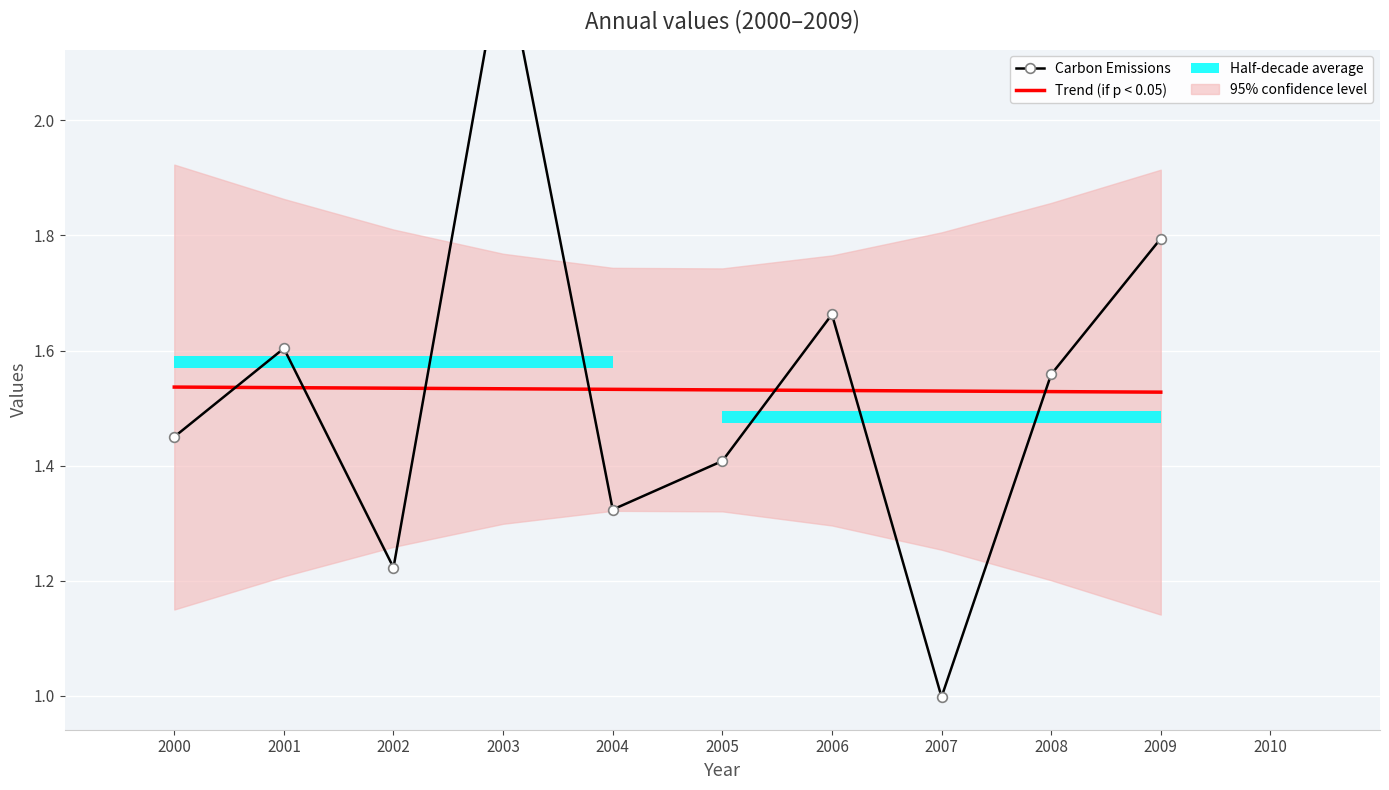

Count the Trend (if p < 0.05) values in the range 1 to 2.

10